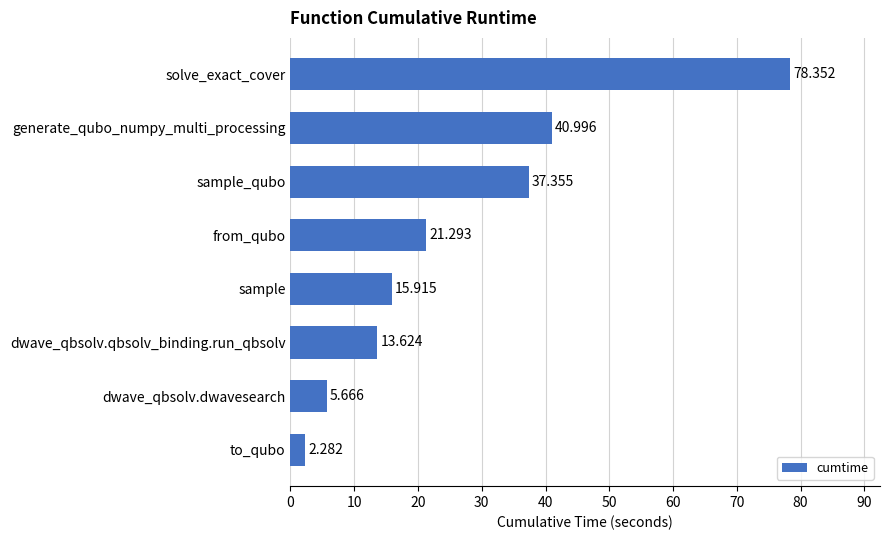

Are the bars grouped side by side (vs. stacked)?

No